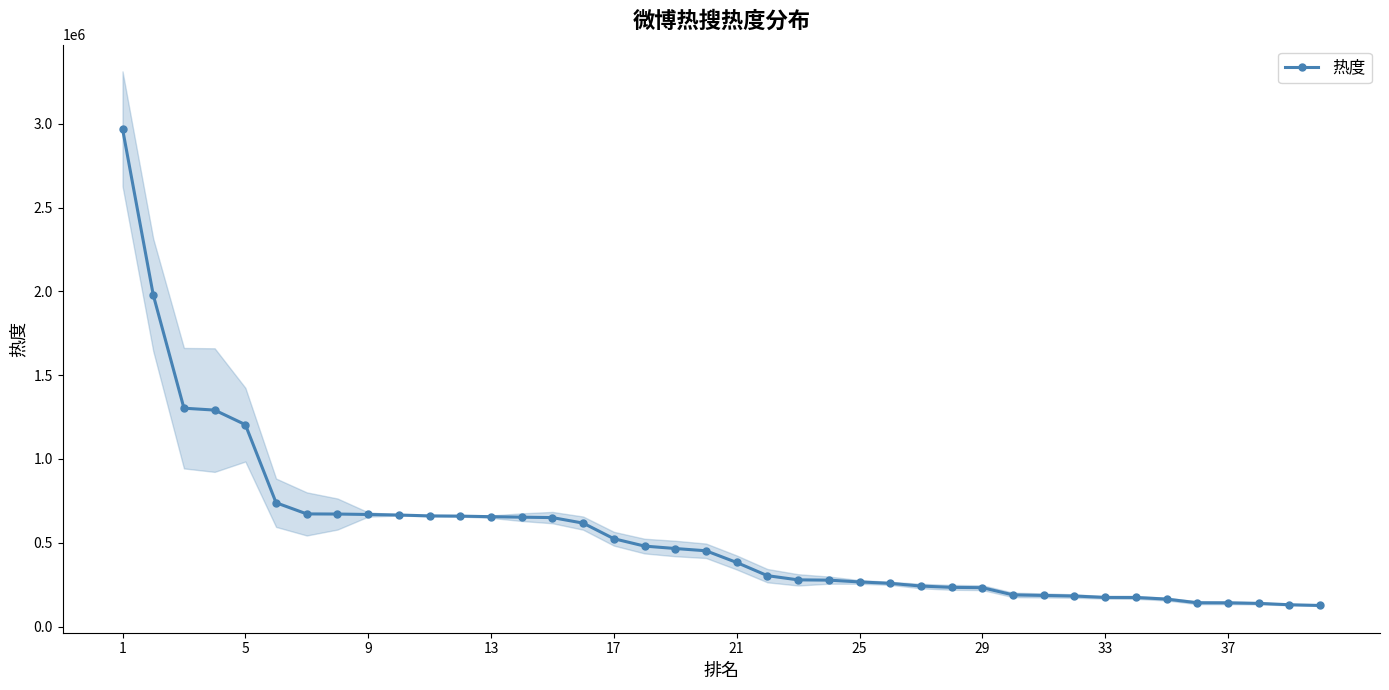

What is the lowest value of the 热度 series?

125864